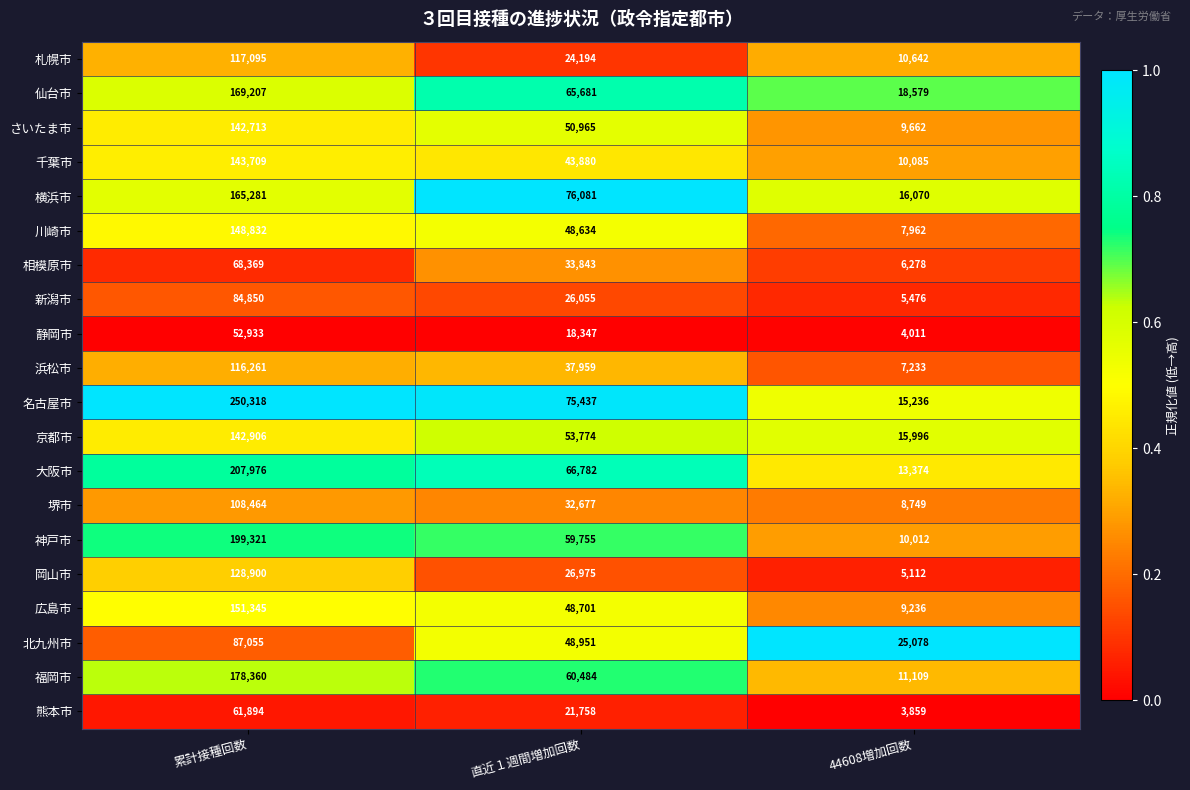

Rank the series at 44608増加回数 from lowest to highest value.

熊本市, 静岡市, 岡山市, 新潟市, 相模原市, 浜松市, 川崎市, 堺市, 広島市, さいたま市, 神戸市, 千葉市, 札幌市, 福岡市, 大阪市, 名古屋市, 京都市, 横浜市, 仙台市, 北九州市